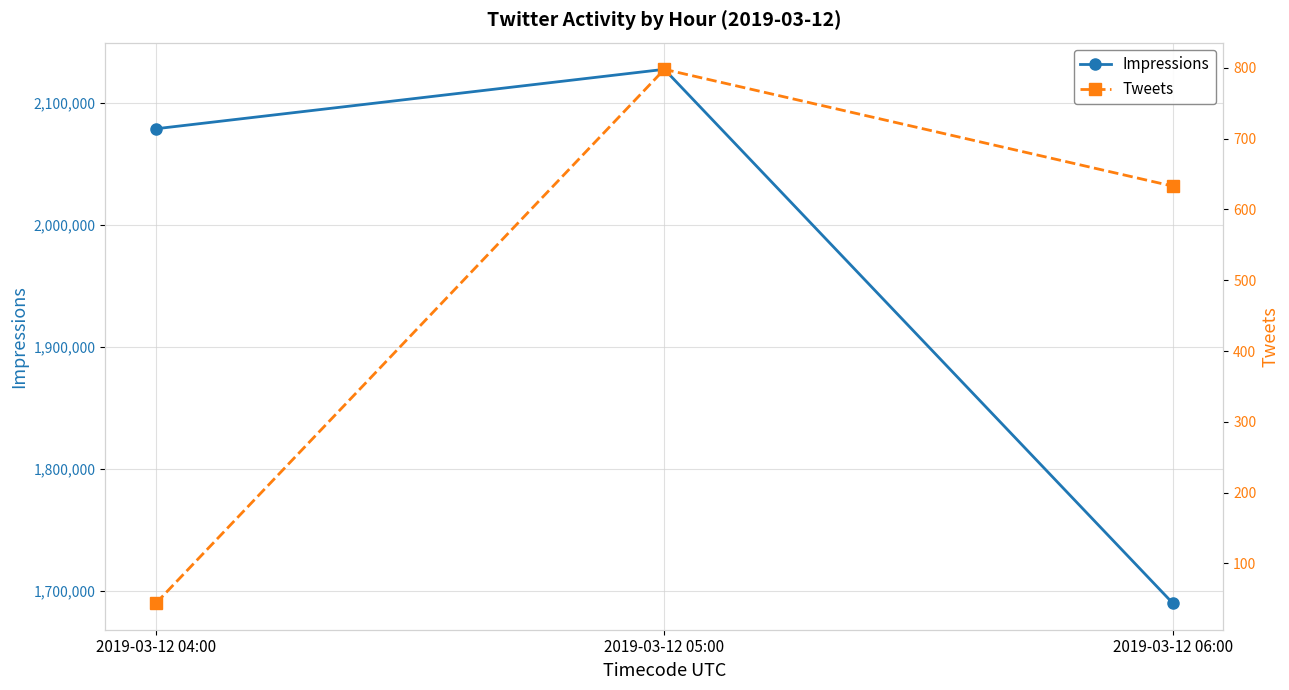

What is the difference between the Tweets values at 2019-03-12 06:00 and 2019-03-12 04:00?

589